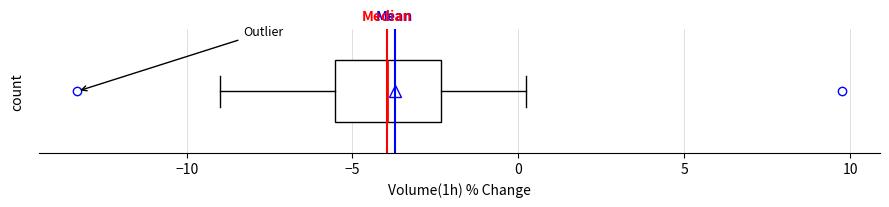

Read this box plot against the x-axis: the position of the median line, the range covered by the box, and the ends of both whiskers. The values are not printed on the chart, so give them approximately, as read against the axis.

median -4.0, box -5.5 to -2.5, whiskers -9.0 to 0.0